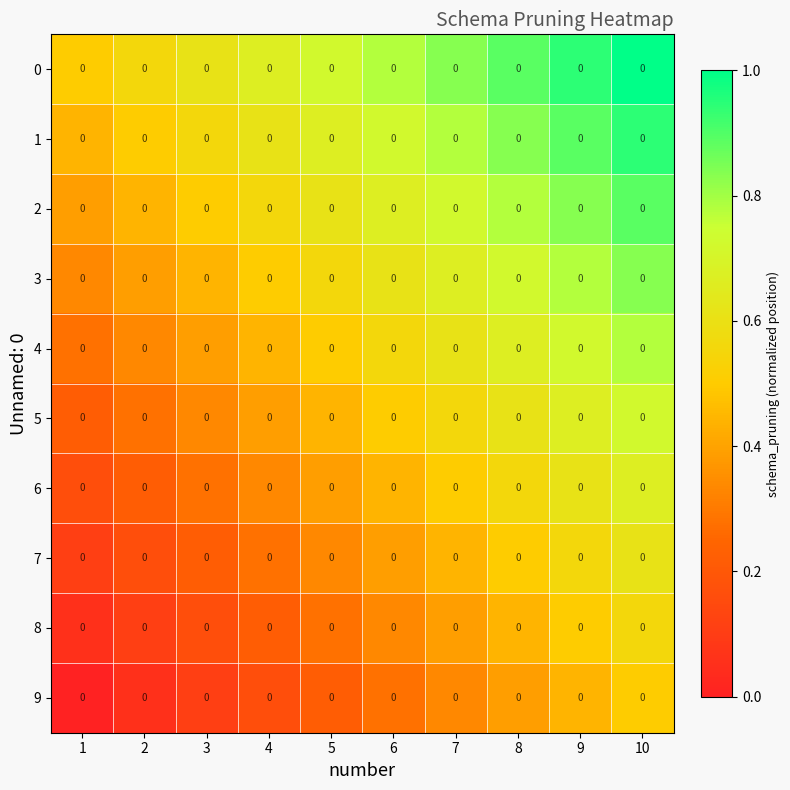

The value of 5 at 2 is 0.1. True or false?

False